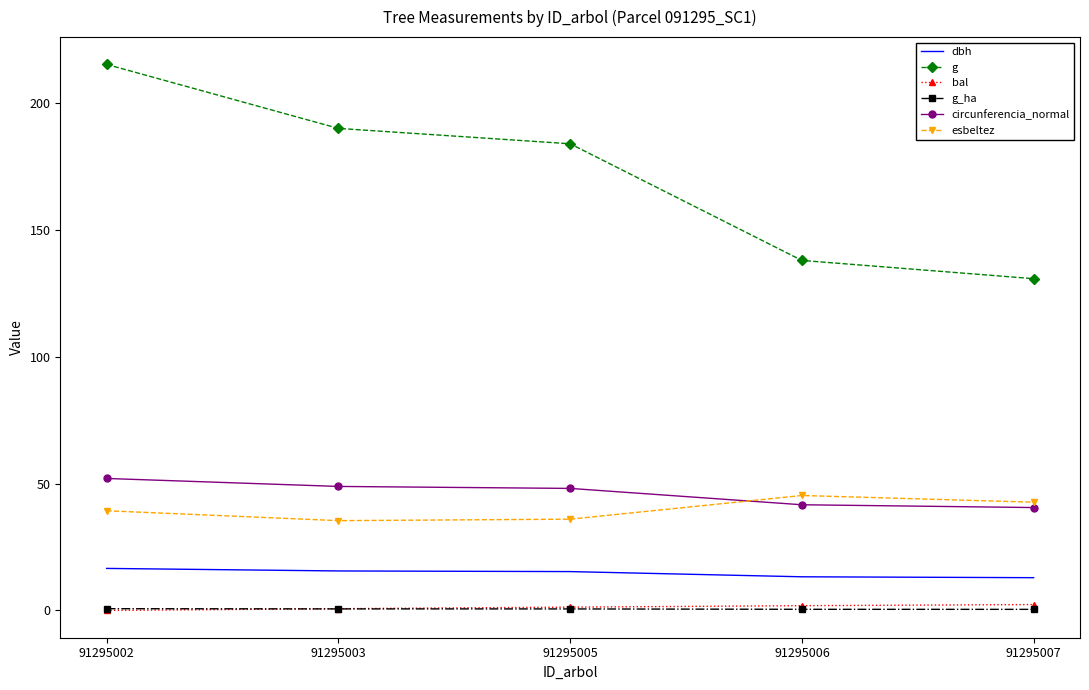

True or false: g_ha and circunferencia_normal cross at least once.

False